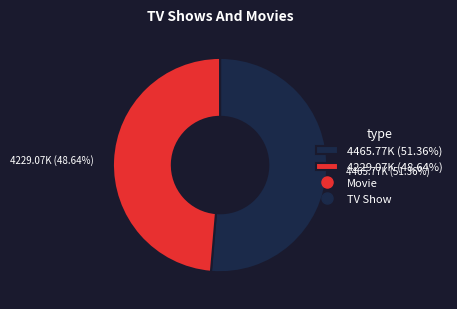

Is the sum of 4229.07K (48.64%) and 4465.77K (51.36%) greater than half?

Yes